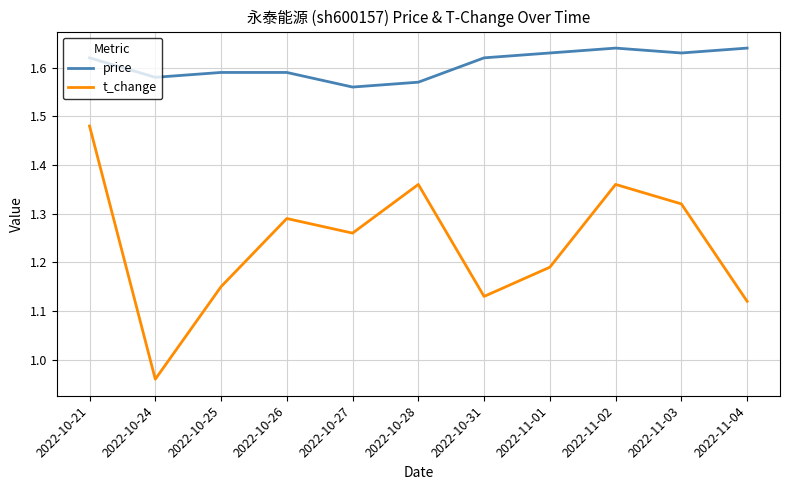

What is the difference between the maximum and second lowest values in the price series?

0.1